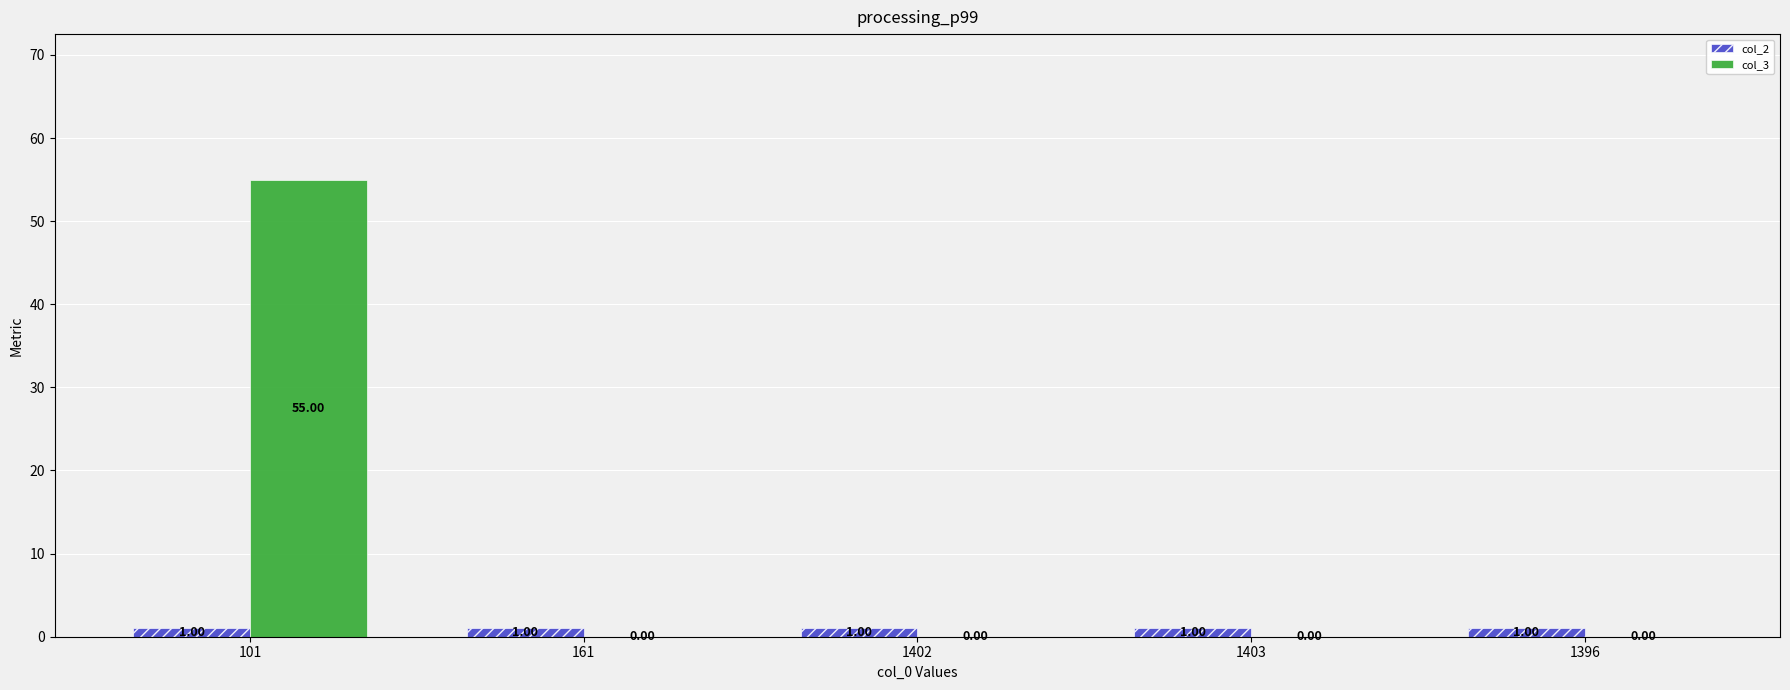

Read the col_3 value at 101.

55